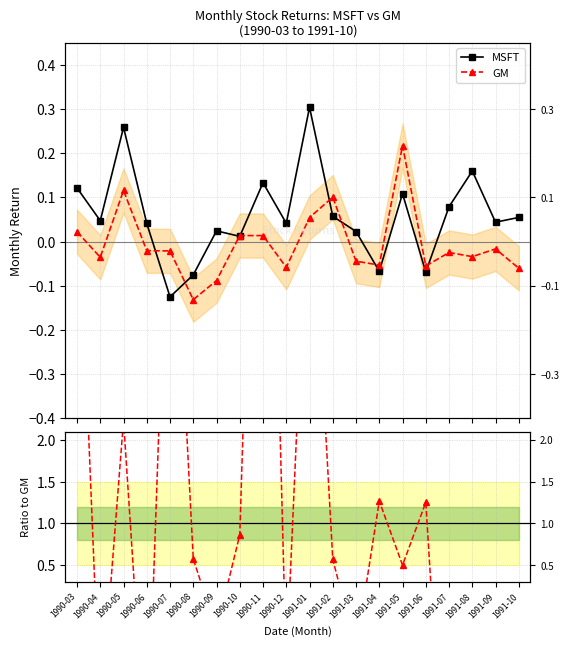

What is the sum of the MSFT/GM values at 1990-10 and 1991-06?

2.1